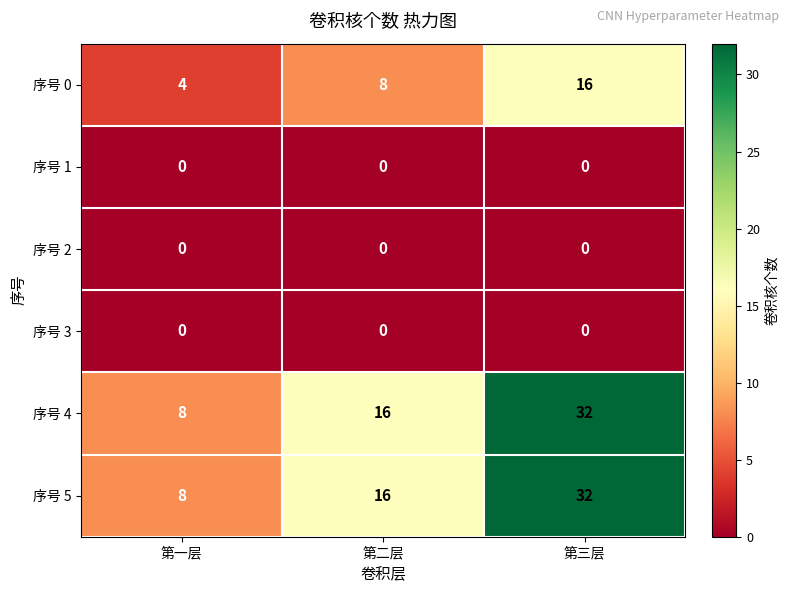

How many series are shown in this chart?

6